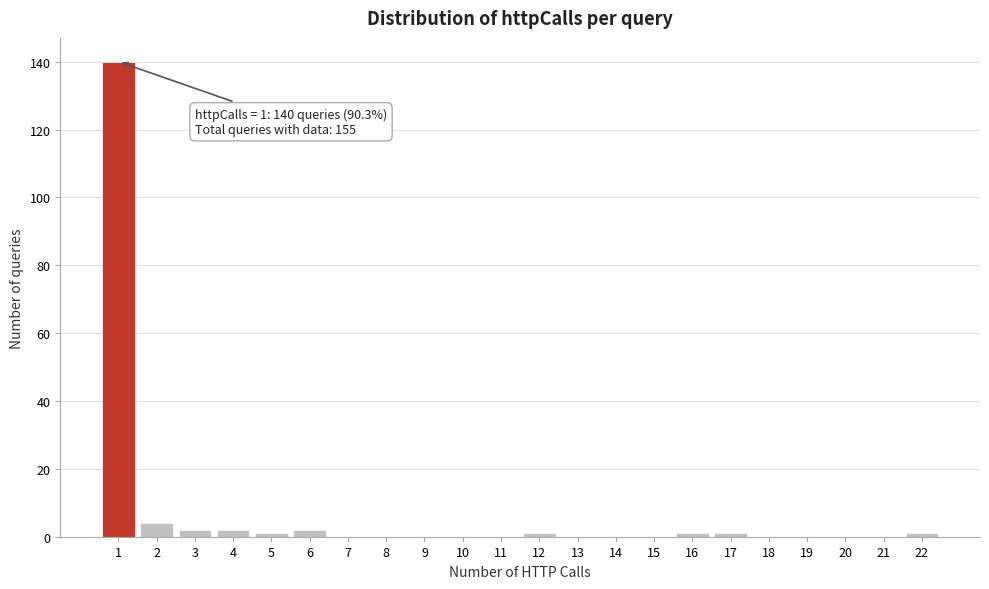

Over which range of the x-axis is the bar tallest?

0.5 to 1.5